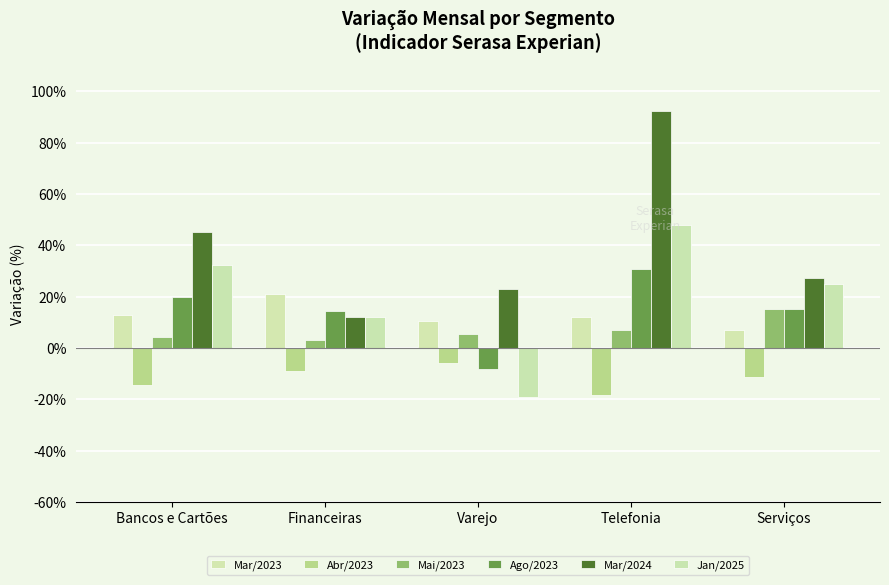

List the labels in order of Mar/2023 value, smallest first.

Serviços, Varejo, Telefonia, Bancos e Cartões, Financeiras